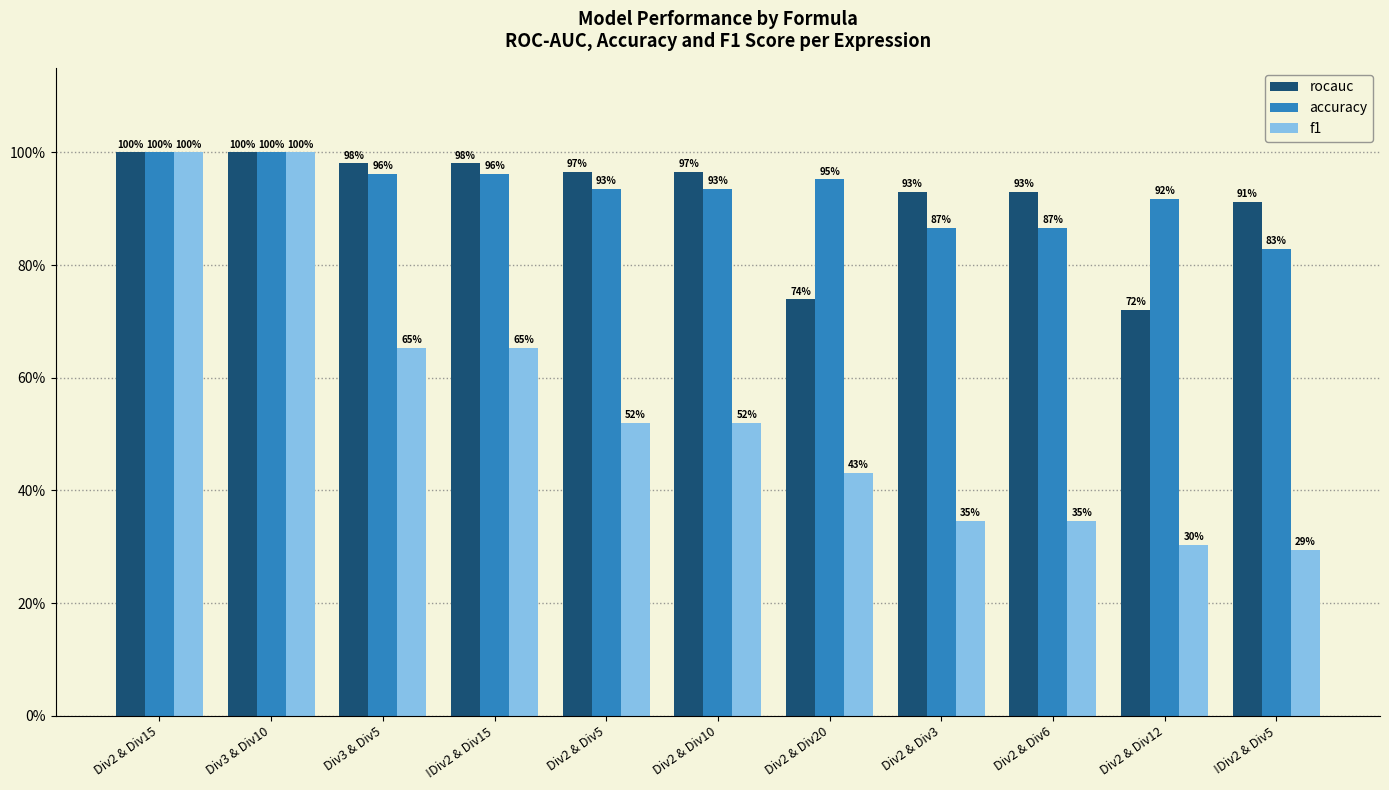

Which category has the highest value across all series?

Div2 & Div15